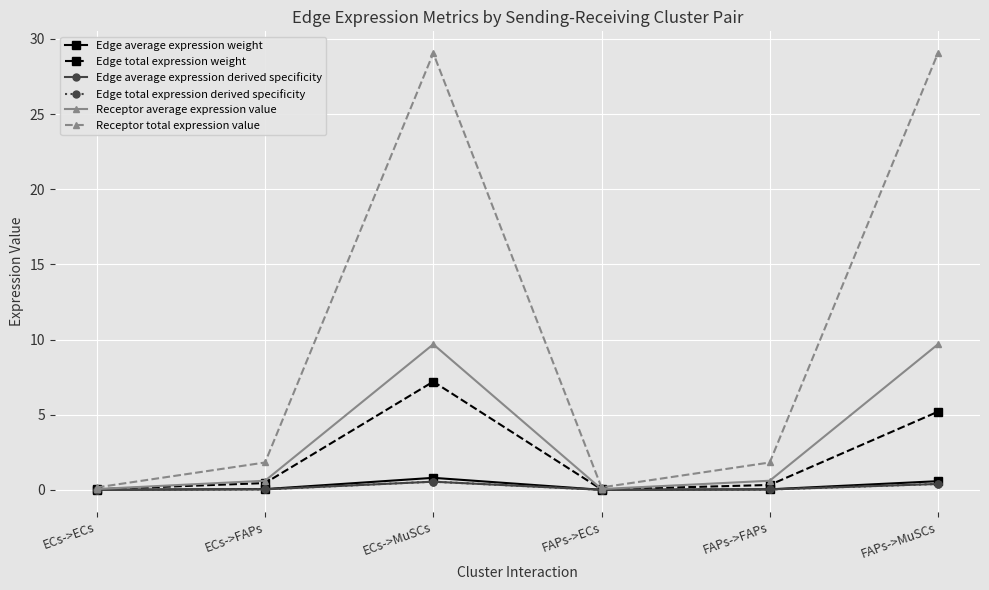

Does the chart have visible grid lines?

Yes